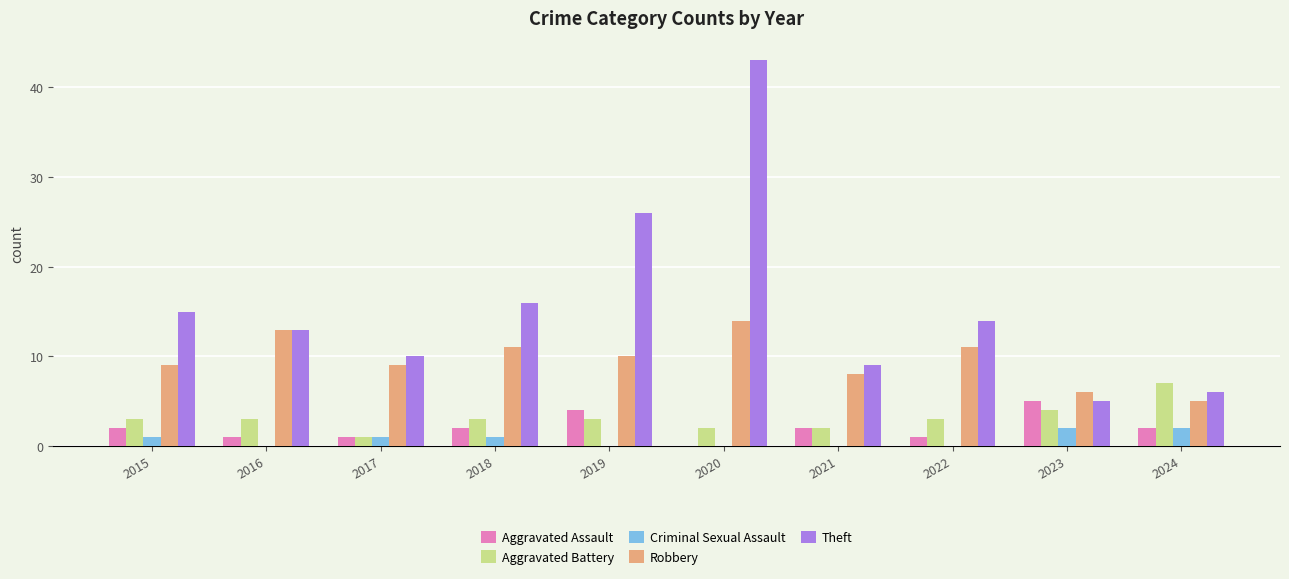

Reading left to right, extract all data points from this chart.

Aggravated Assault: 2	1	1	2	4	0	2	1	5	2
Aggravated Battery: 3	3	1	3	3	2	2	3	4	7
Criminal Sexual Assault: 1	0	1	1	0	0	0	0	2	2
Robbery: 9	13	9	11	10	14	8	11	6	5
Theft: 15	13	10	16	26	43	9	14	5	6